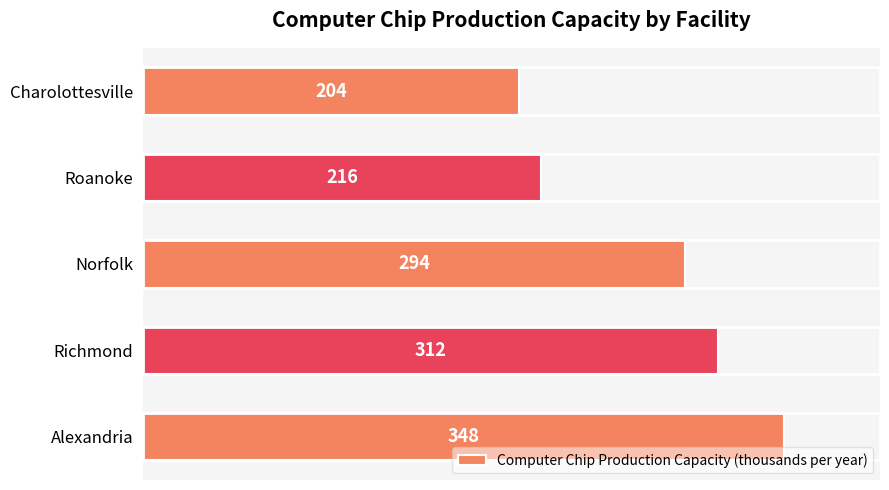

What is the smallest value displayed?

204